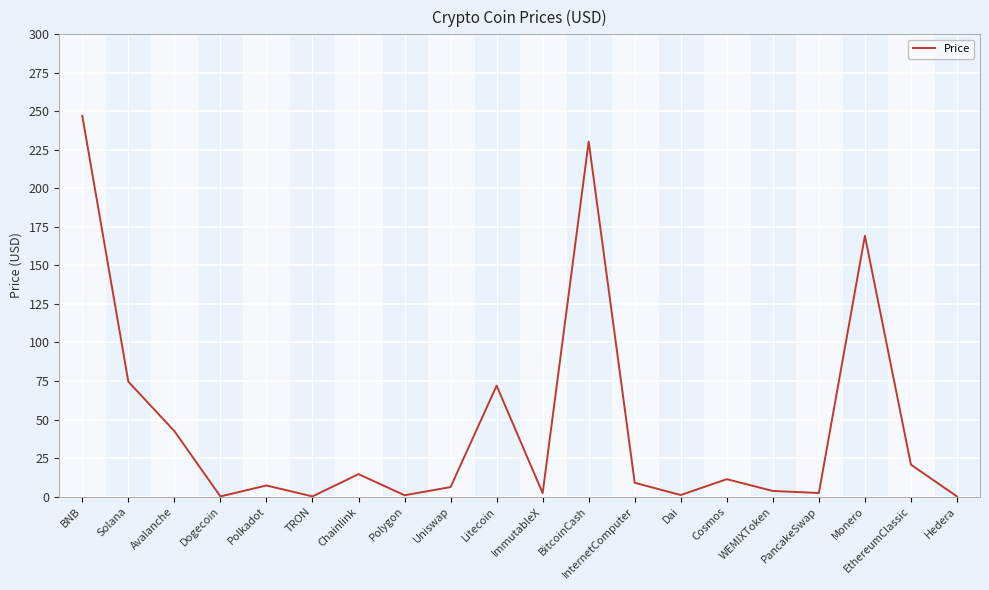

The value at Solana is 42.6. True or false?

False